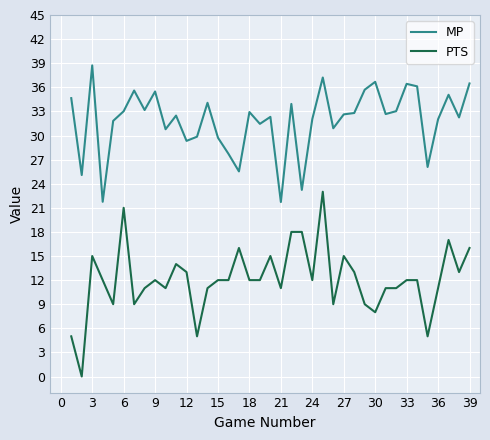

True or false: PTS and MP cross at least once.

False